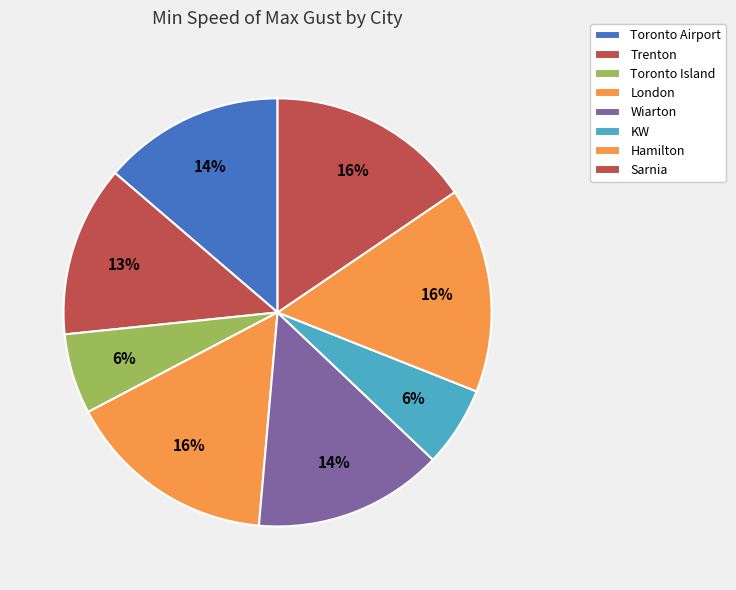

To the nearest percent, what is the difference between the largest and smallest slice percentages?

10%